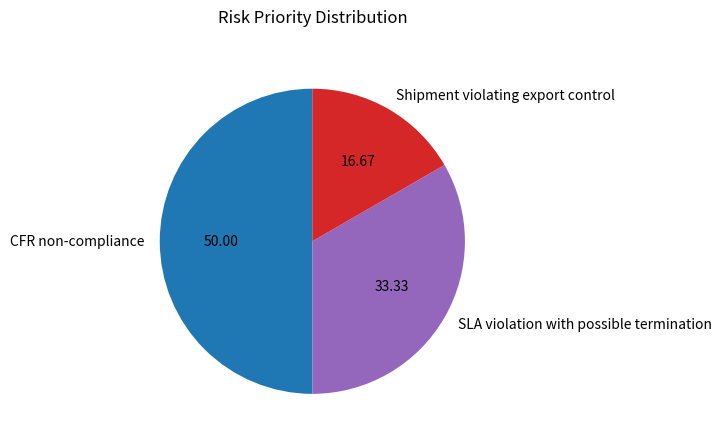

Which has a higher value, SLA violation with possible termination or Shipment violating export control?

SLA violation with possible termination